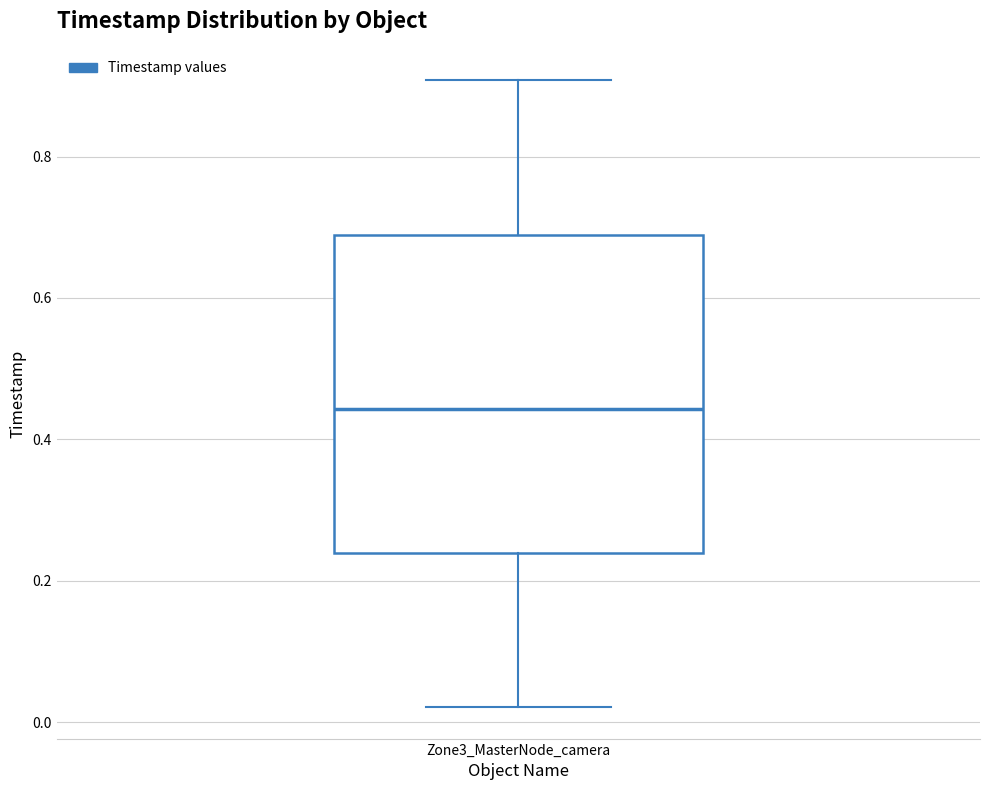

Transcribe this box plot: give where the median line is, the range the box spans, and where the two whiskers end, as read against the y-axis. The values are not printed on the chart, so give them approximately, as read against the axis.

median 0.44, box 0.24 to 0.68, whiskers 0.02 to 0.90